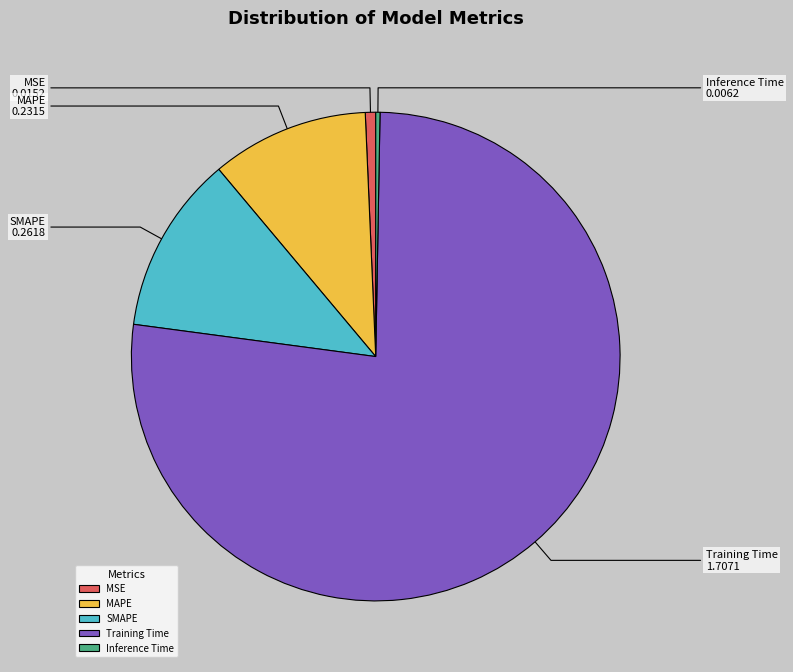

Which slice is the largest?

Training Time